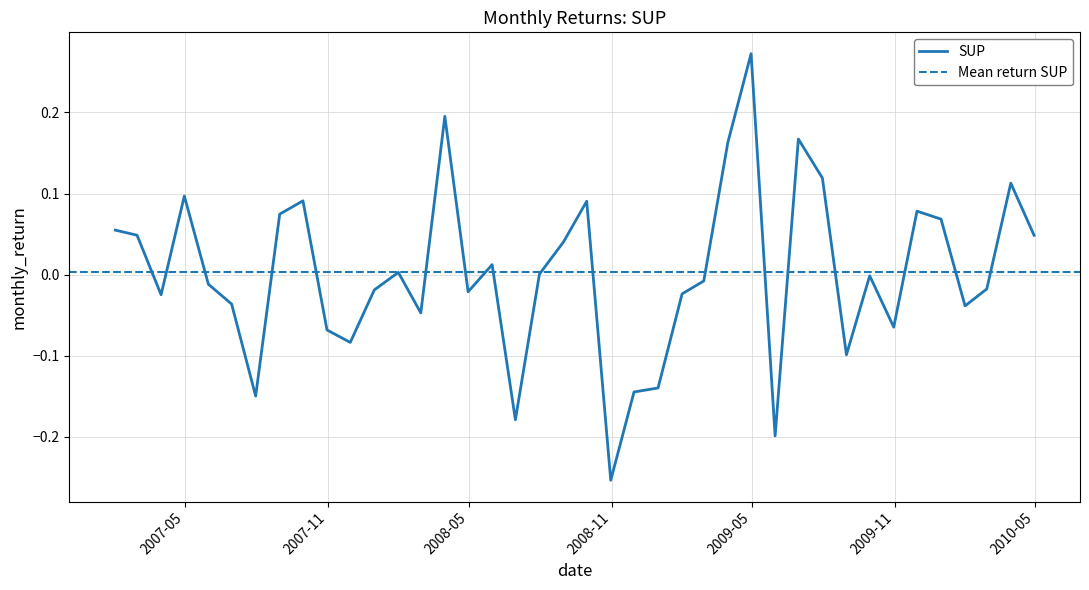

How many positive values are there?

19